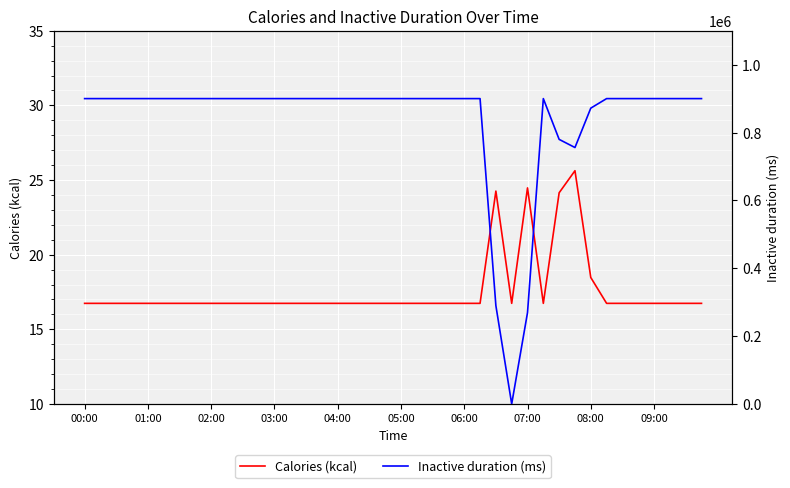

Rank the series by their maximum value, from lowest to highest.

Calories (kcal), Inactive duration (ms)